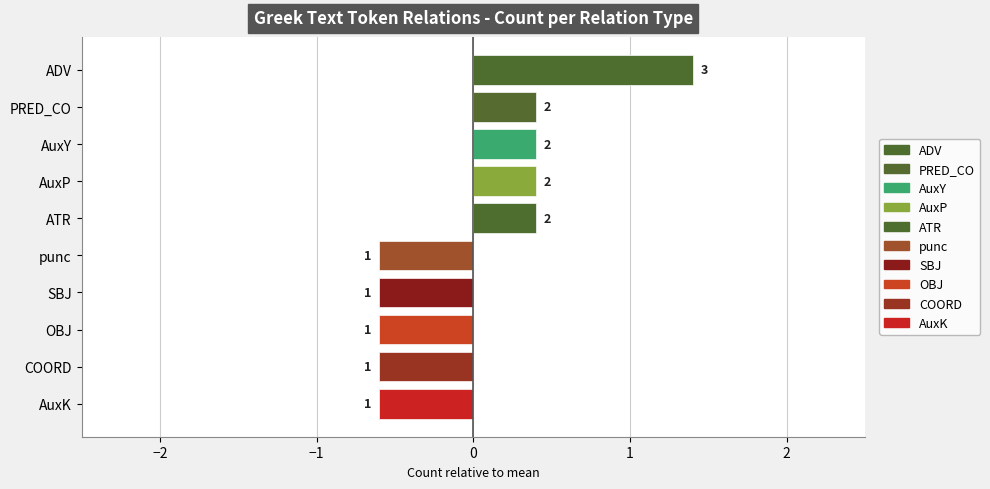

Between AuxK and COORD, which is larger?

COORD